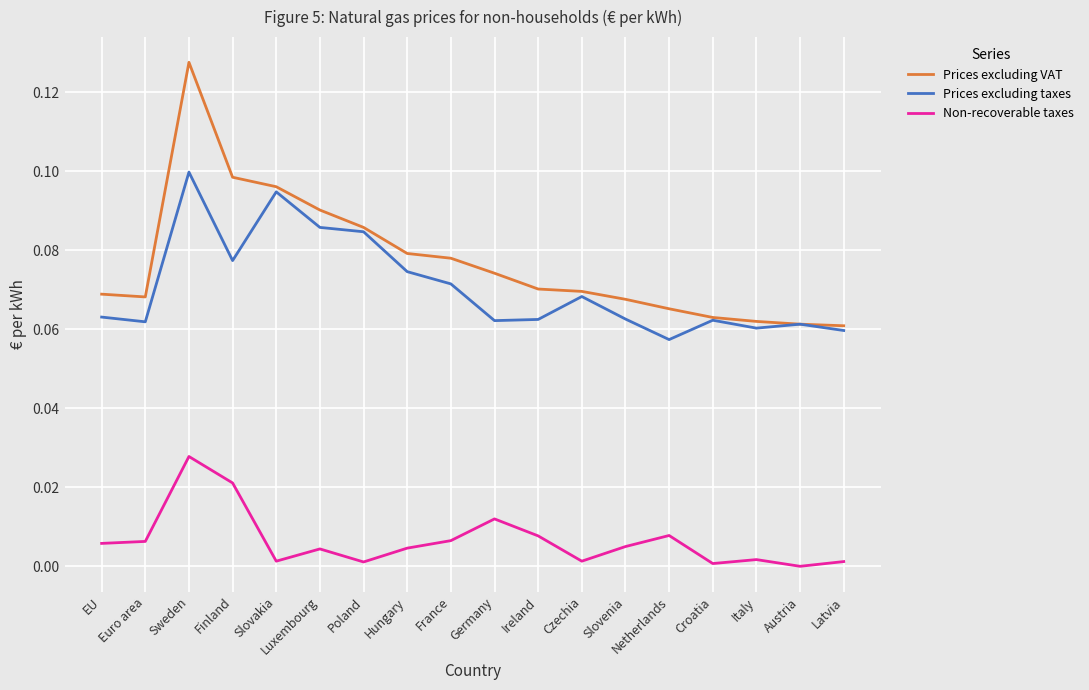

True or false: Non-recoverable taxes and Prices excluding taxes cross at least once.

False